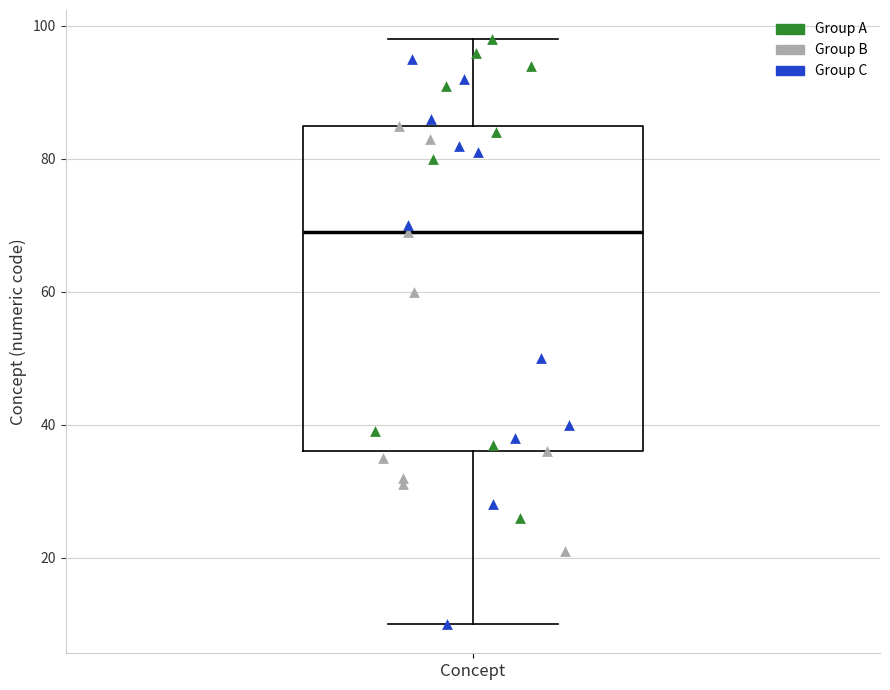

Where is the lower edge of the box for Concept on the y-axis? The values are not printed on the chart, so give them approximately, as read against the axis.

36